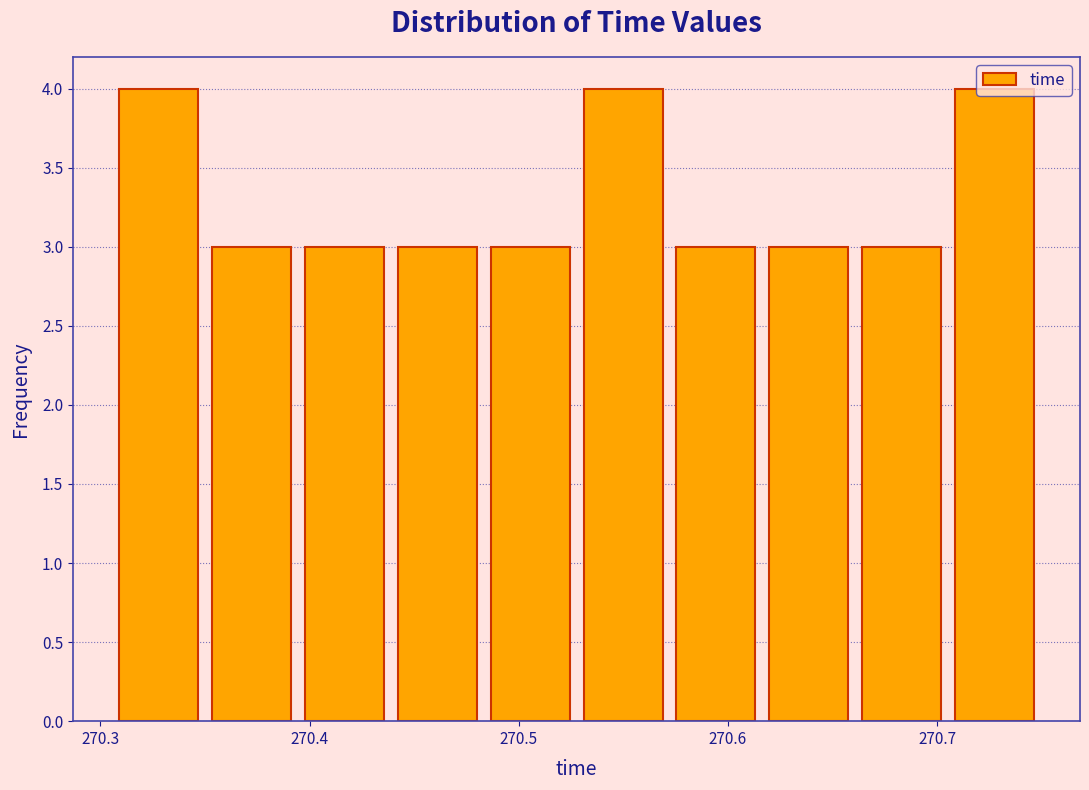

What is the height of the bar covering 270.71 to 270.75 on the x-axis? Neither the bar edges nor the heights are printed on the chart, so give them approximately, as read against the axes.

4